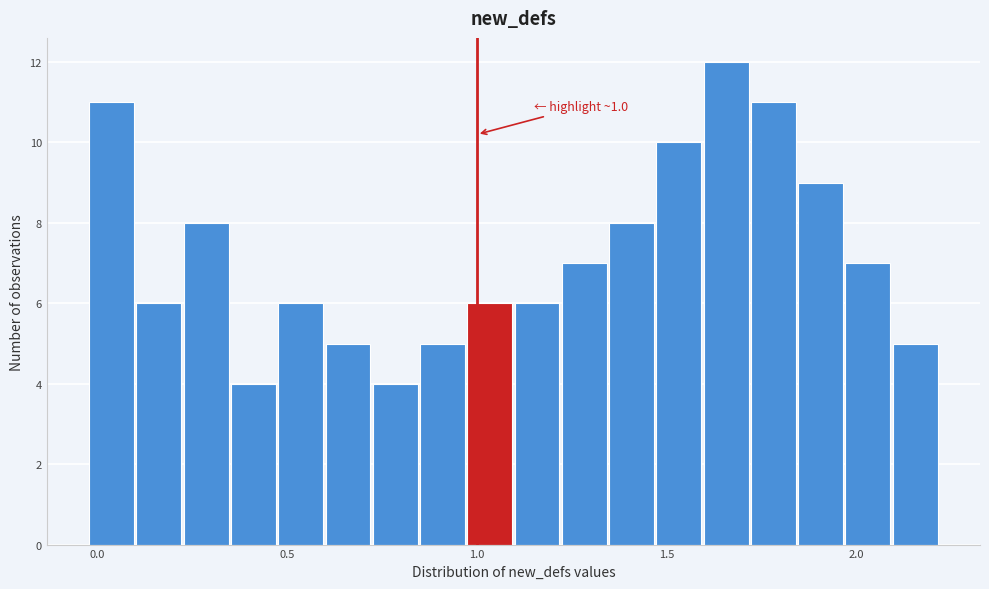

Read against the x-axis, roughly where is the centre of the tallest bar?

1.65